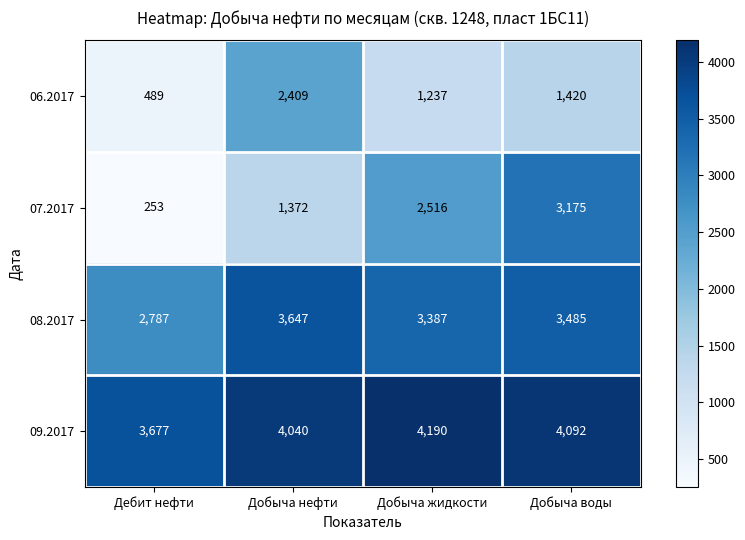

Rank the series by their maximum value, from highest to lowest.

09.2017, 08.2017, 07.2017, 06.2017